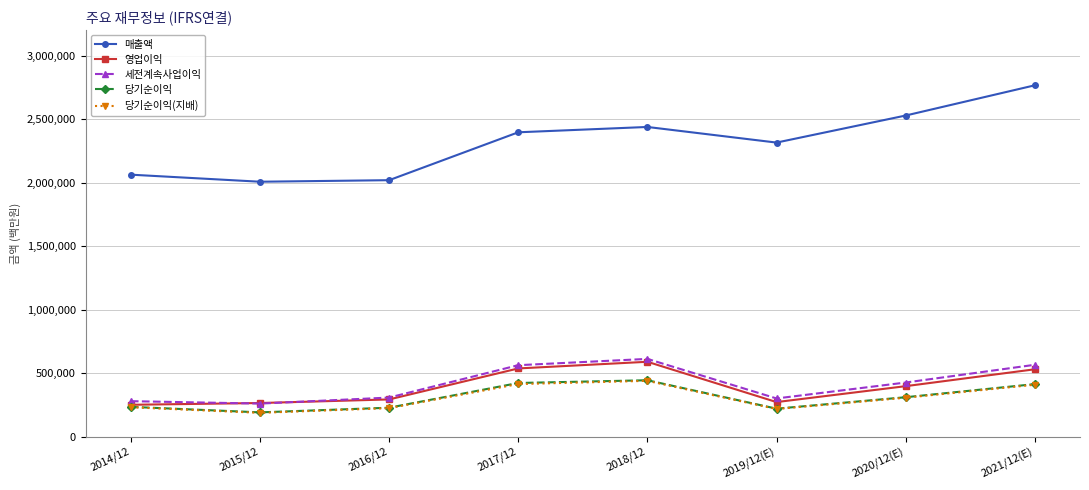

What is the average value of the 세전계속사업이익 series?

413724